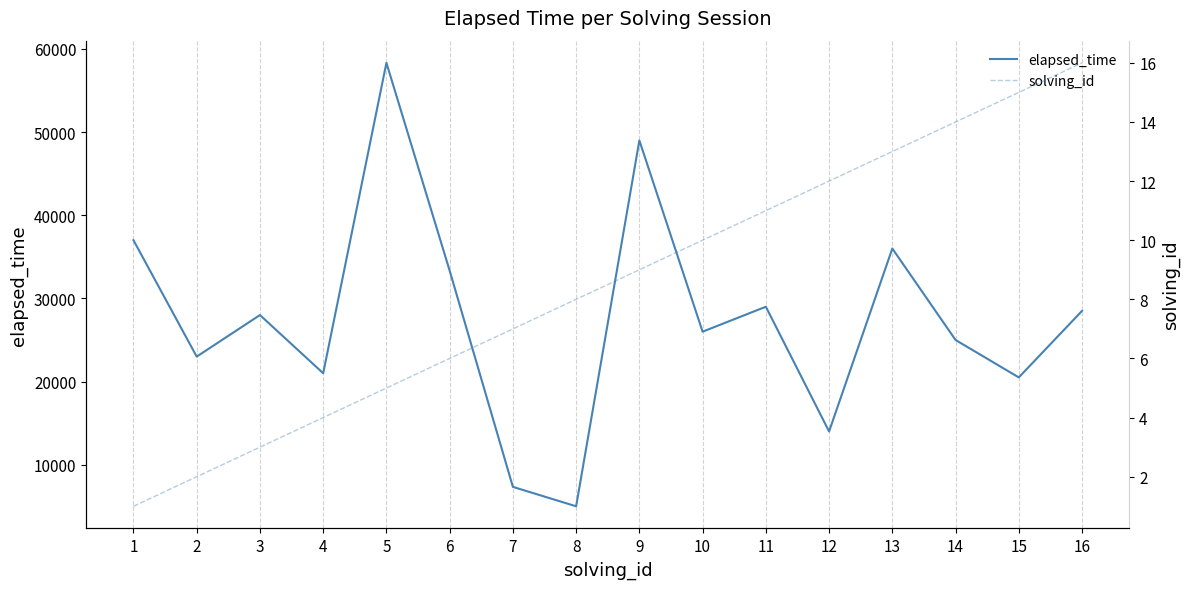

What is the maximum value for elapsed_time?

58333